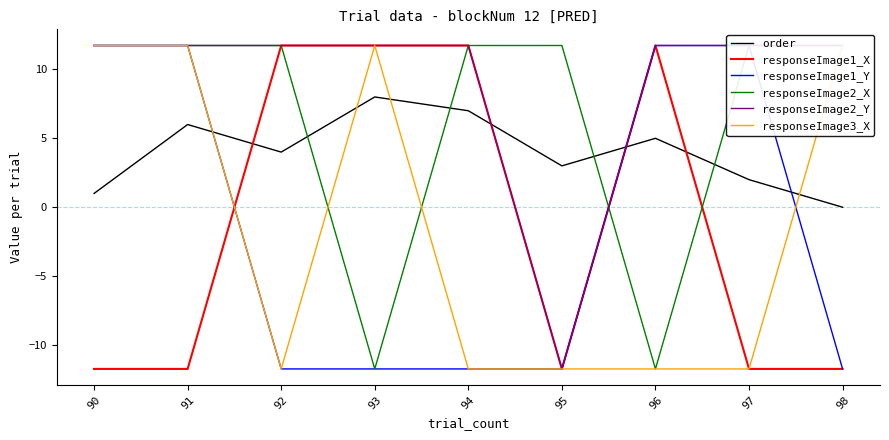

At which label does order first exceed 4?

91